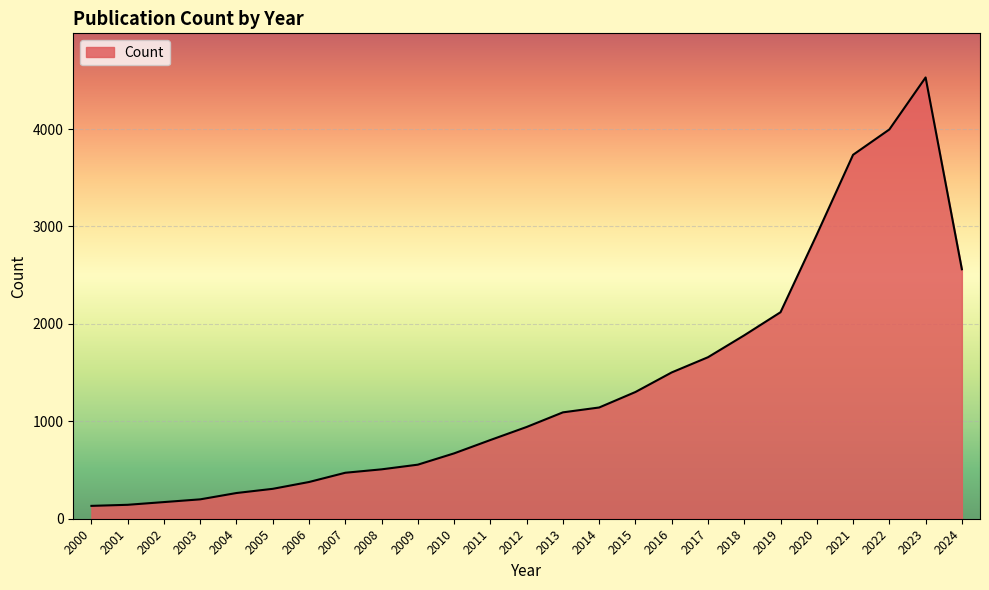

What is the sum of all values?

33986